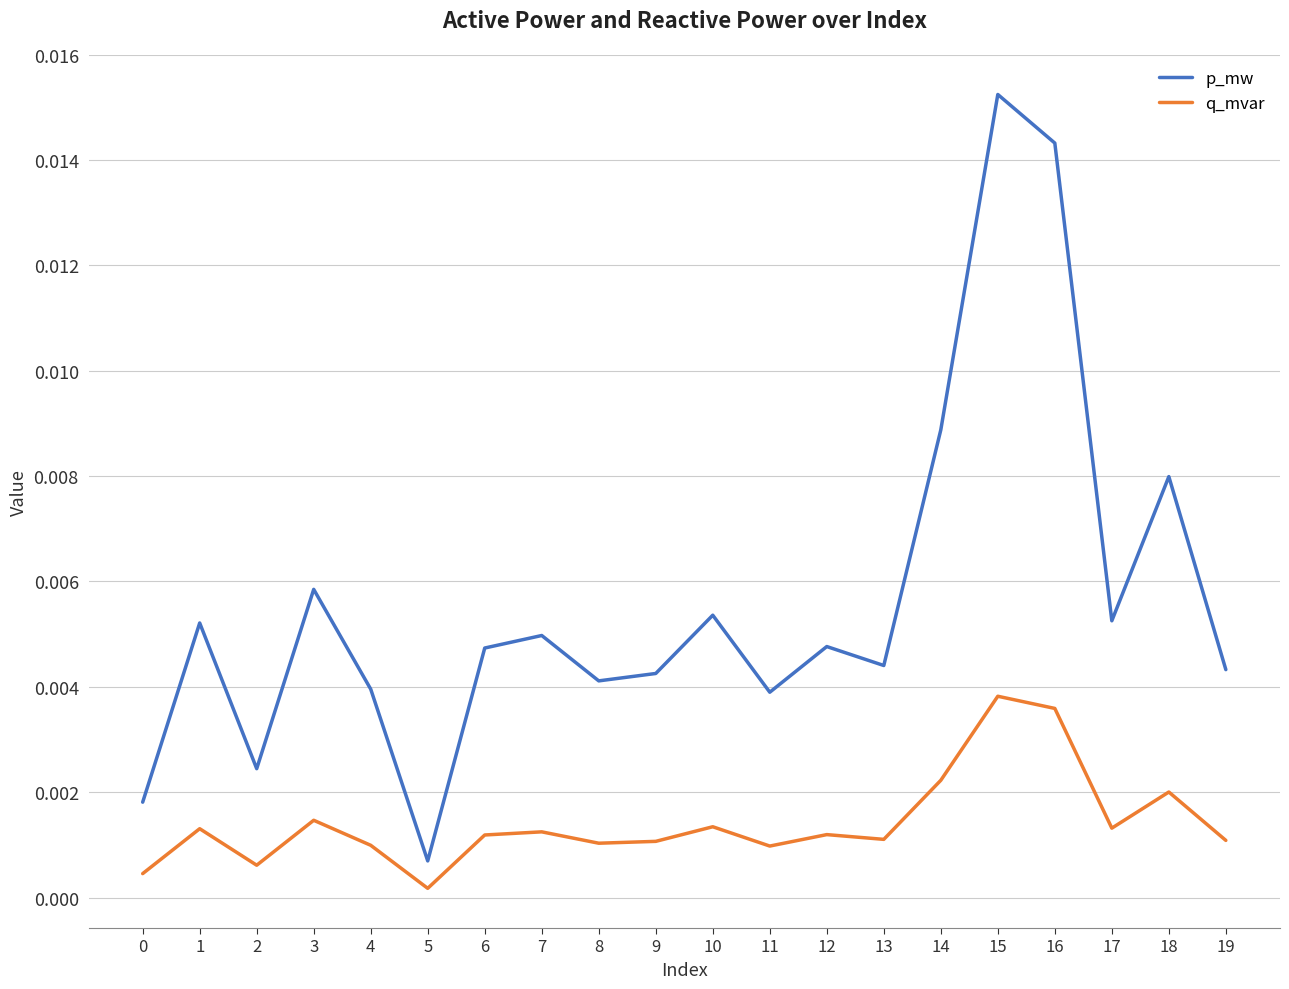

True or false: q_mvar and p_mw cross at least once.

False